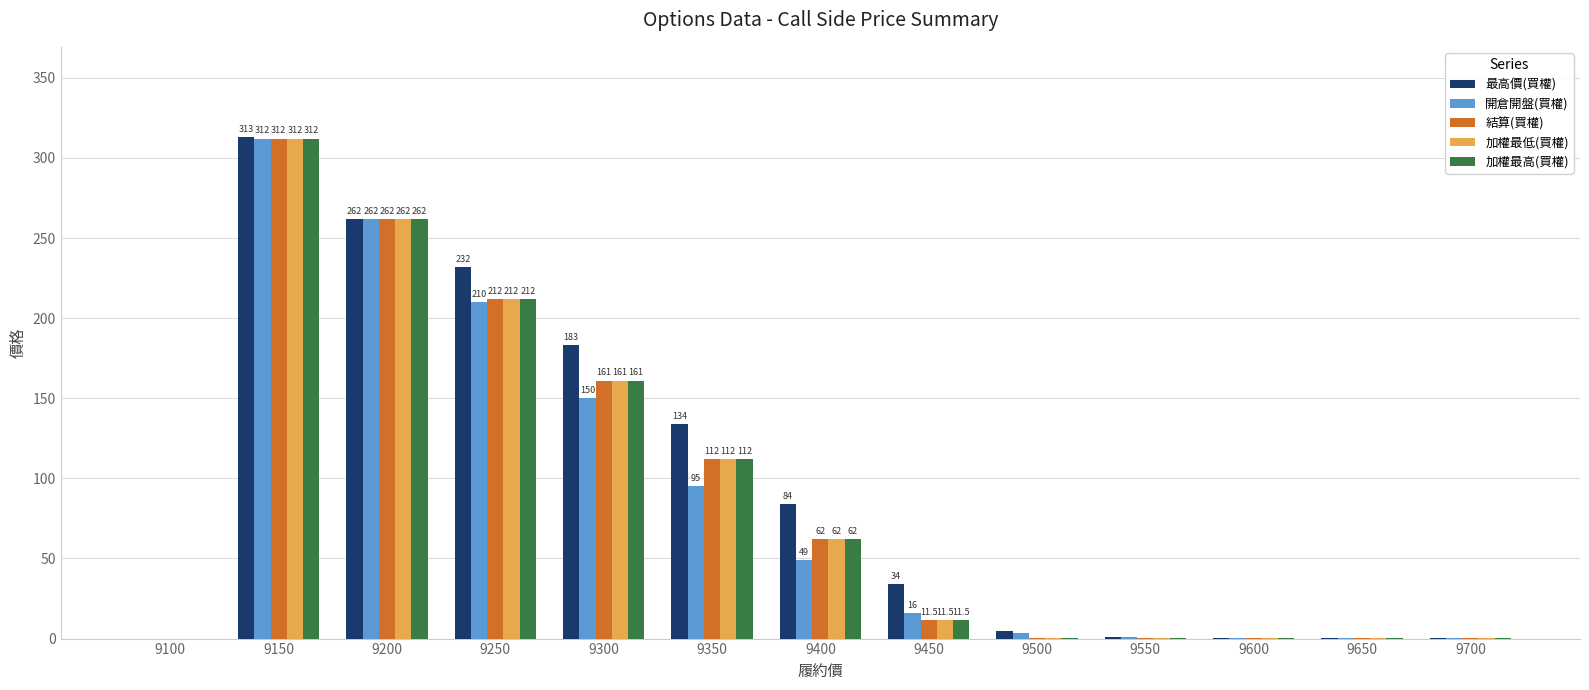

How many groups of bars are there?

13